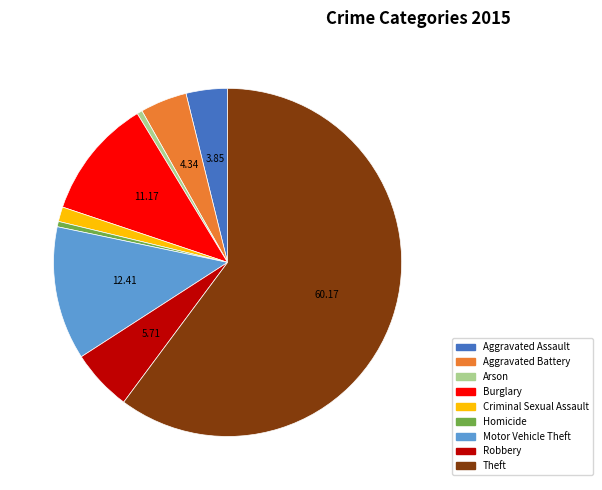

Between Aggravated Assault and Criminal Sexual Assault, which is larger?

Aggravated Assault